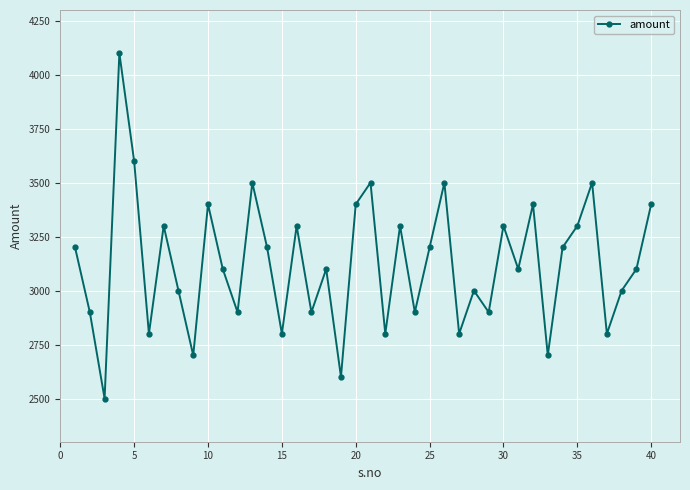

How many series are shown in this chart?

1